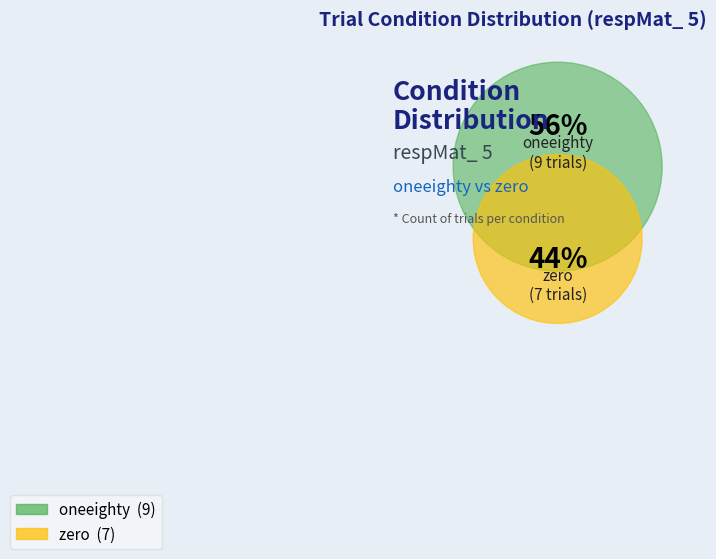

What is the ratio of the value at oneeighty to the value at zero?

1.3